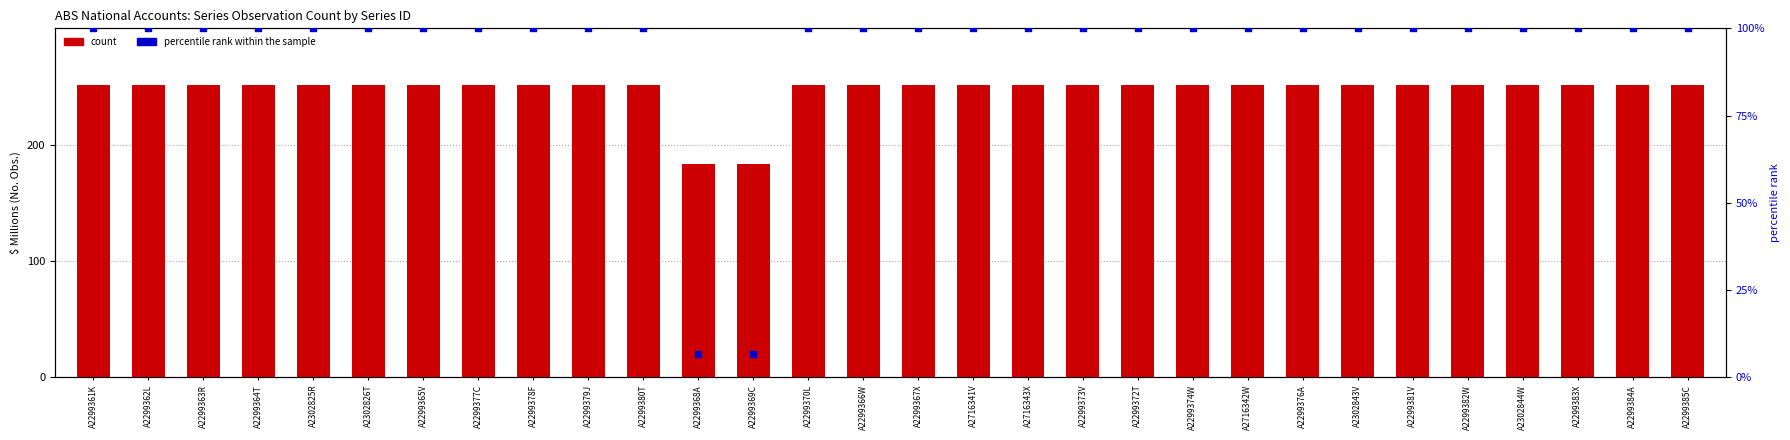

What is the total value across all series at A2299381V?

351.0